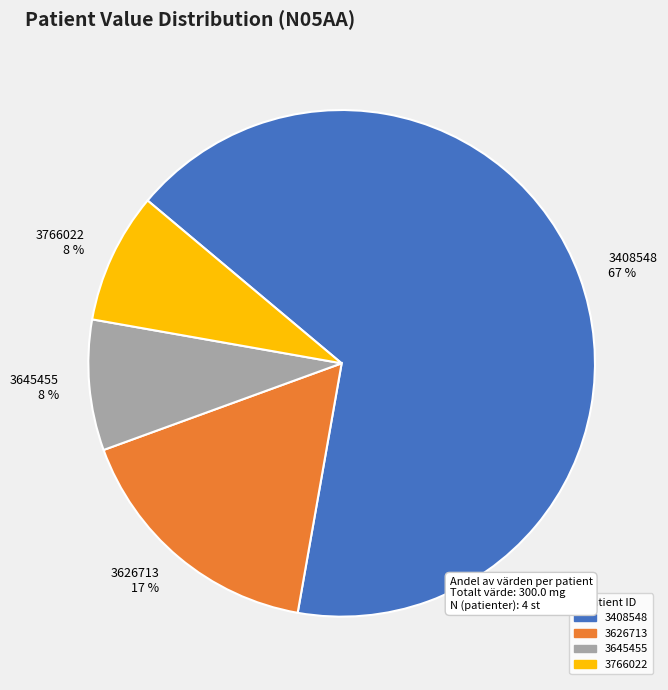

How many slices are in this pie chart?

4